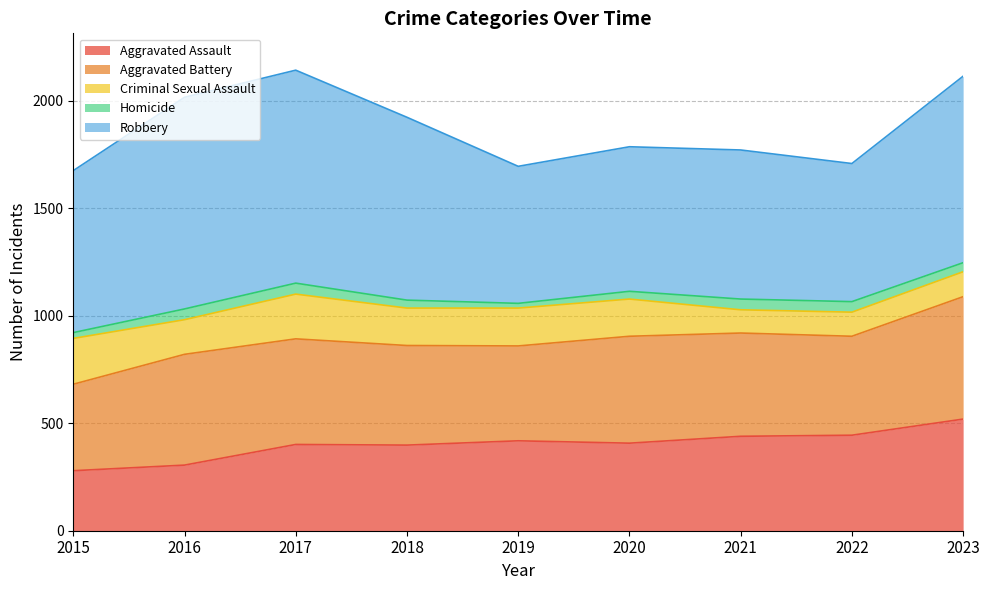

List the labels in order of Aggravated Assault value, smallest first.

2015, 2016, 2018, 2017, 2020, 2019, 2021, 2022, 2023